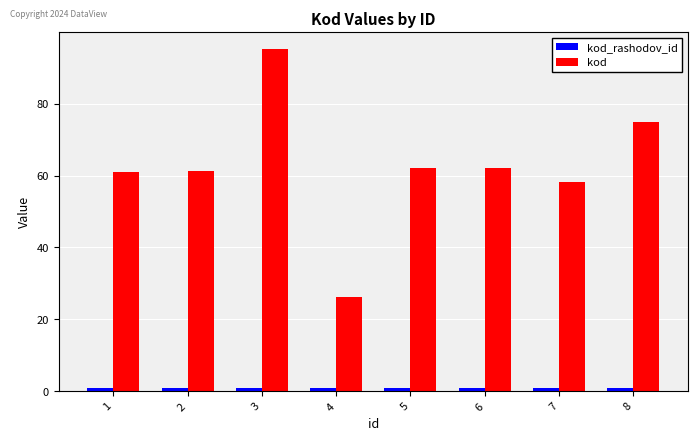

Between 7 and 8, which series saw the biggest shift?

kod